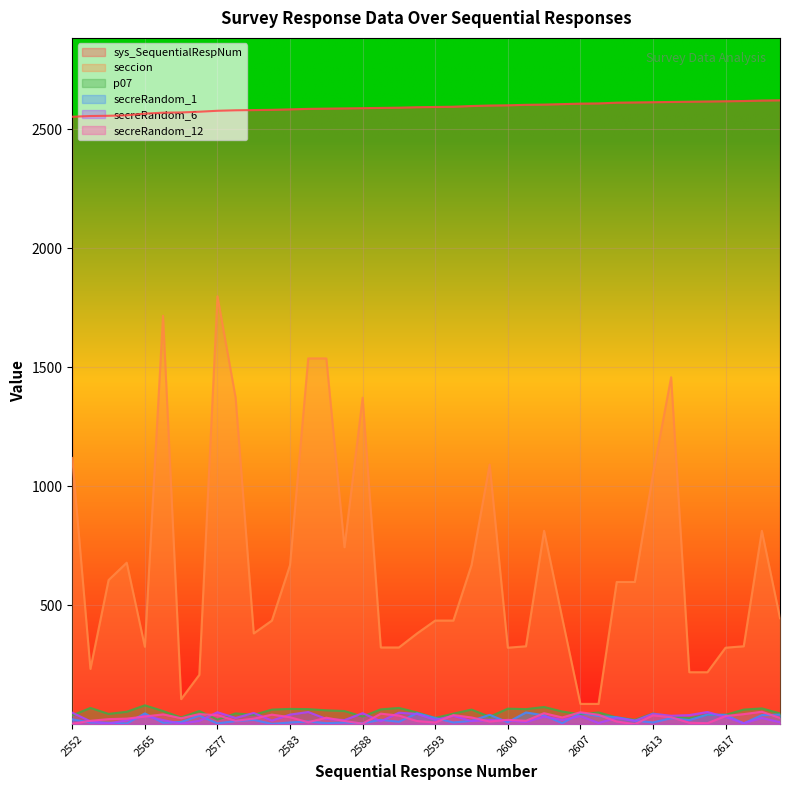

What is the difference between the sys_SequentialRespNum values at 2621 and 2552?

69